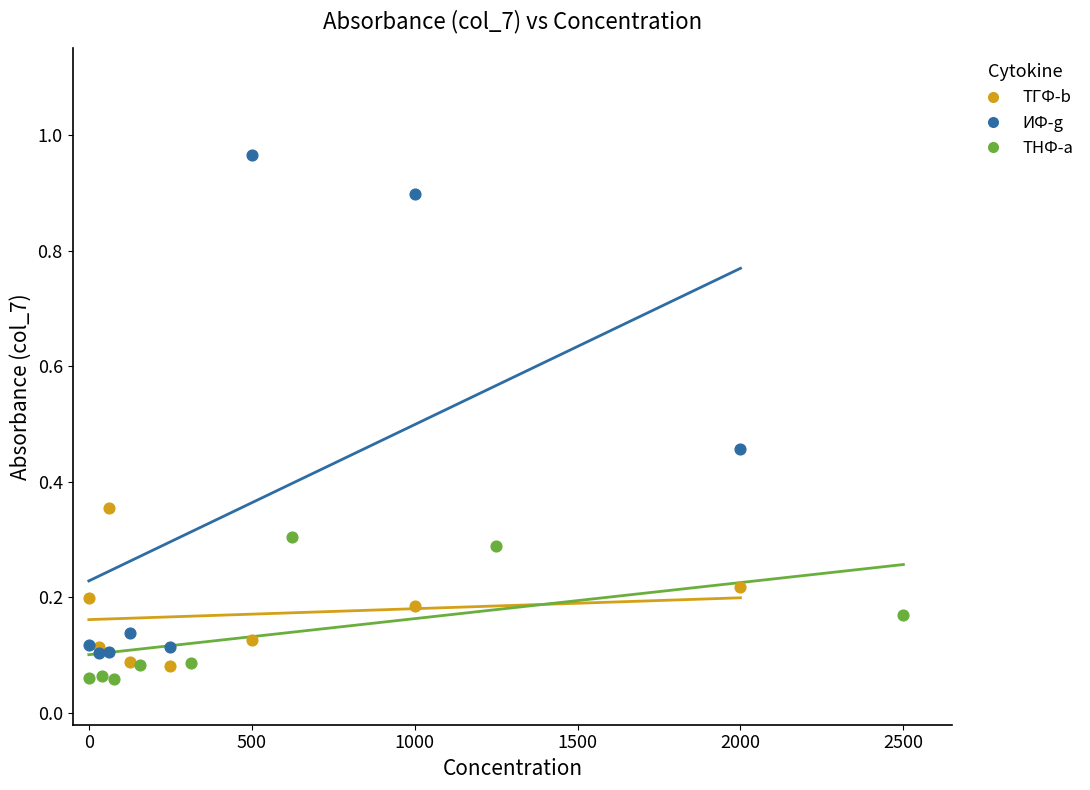

What are all the series names shown in the legend?

ТГФ-b, ИФ-g, ТНФ-a